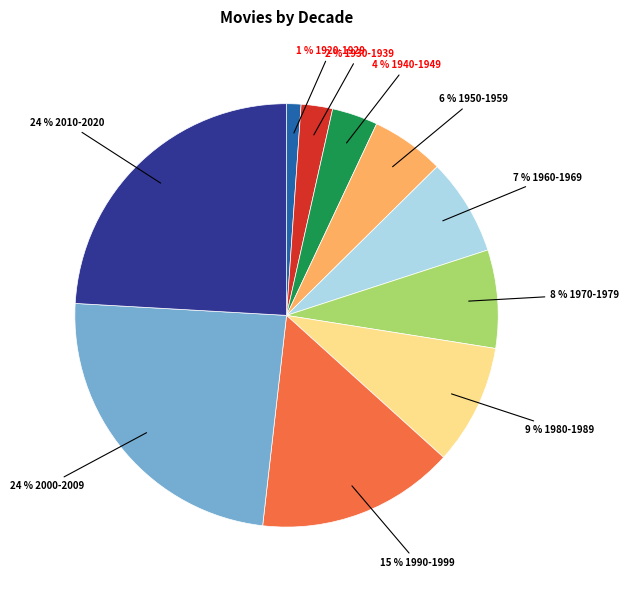

Does any single category account for the majority?

No